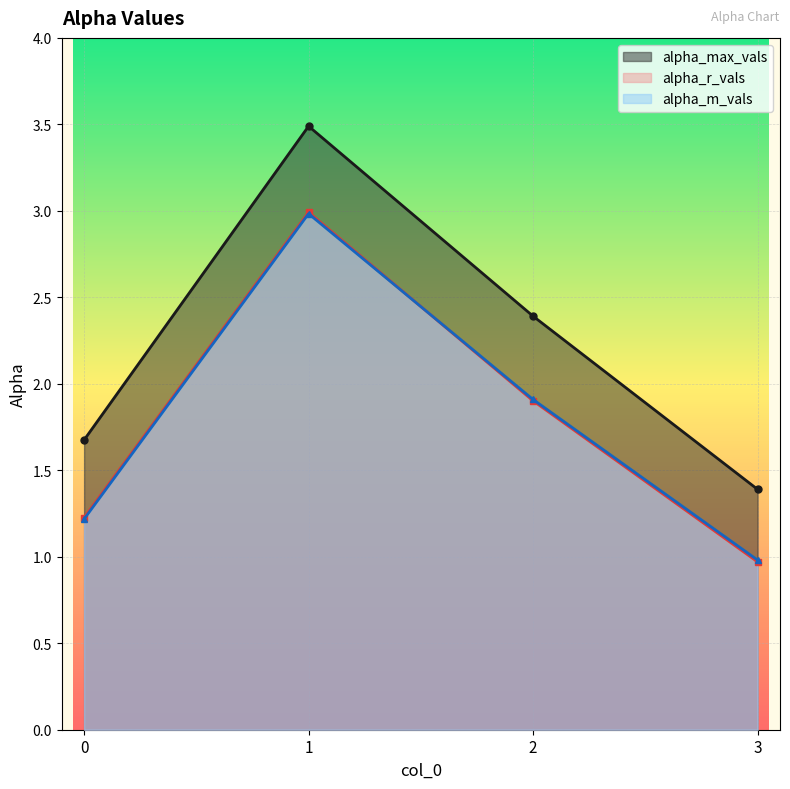

True or false: alpha_m_vals and alpha_max_vals intersect in this chart.

False